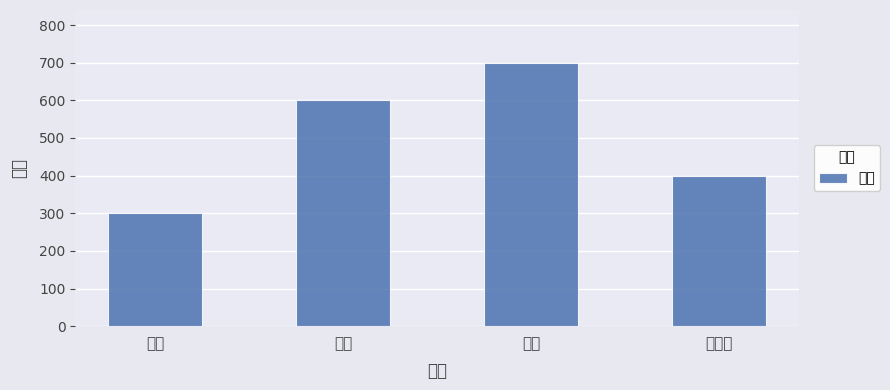

What is the average value?

500